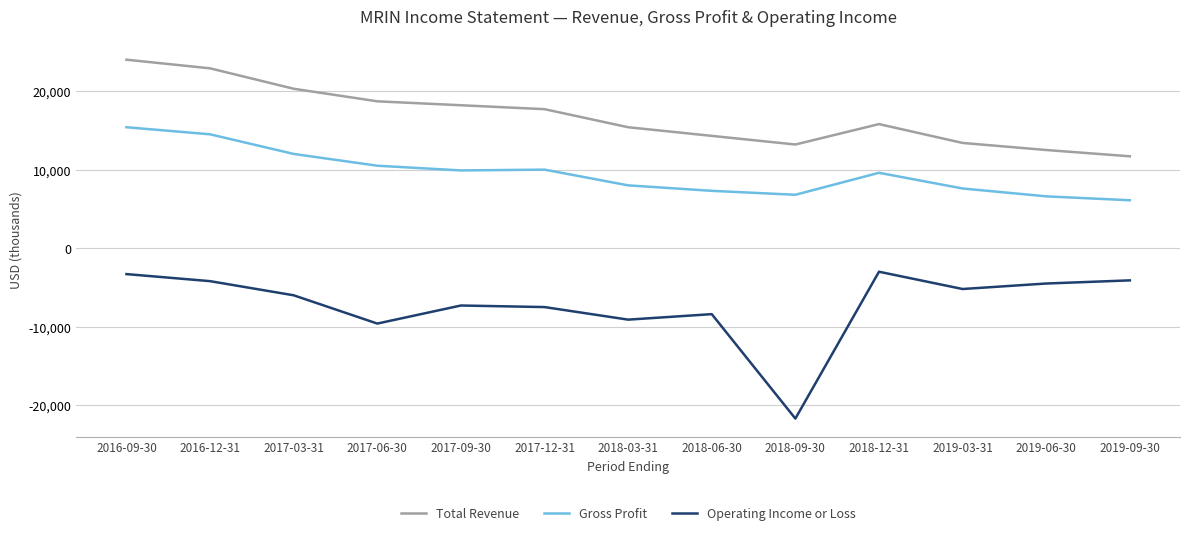

Which series has the largest range (max minus min)?

Operating Income or Loss